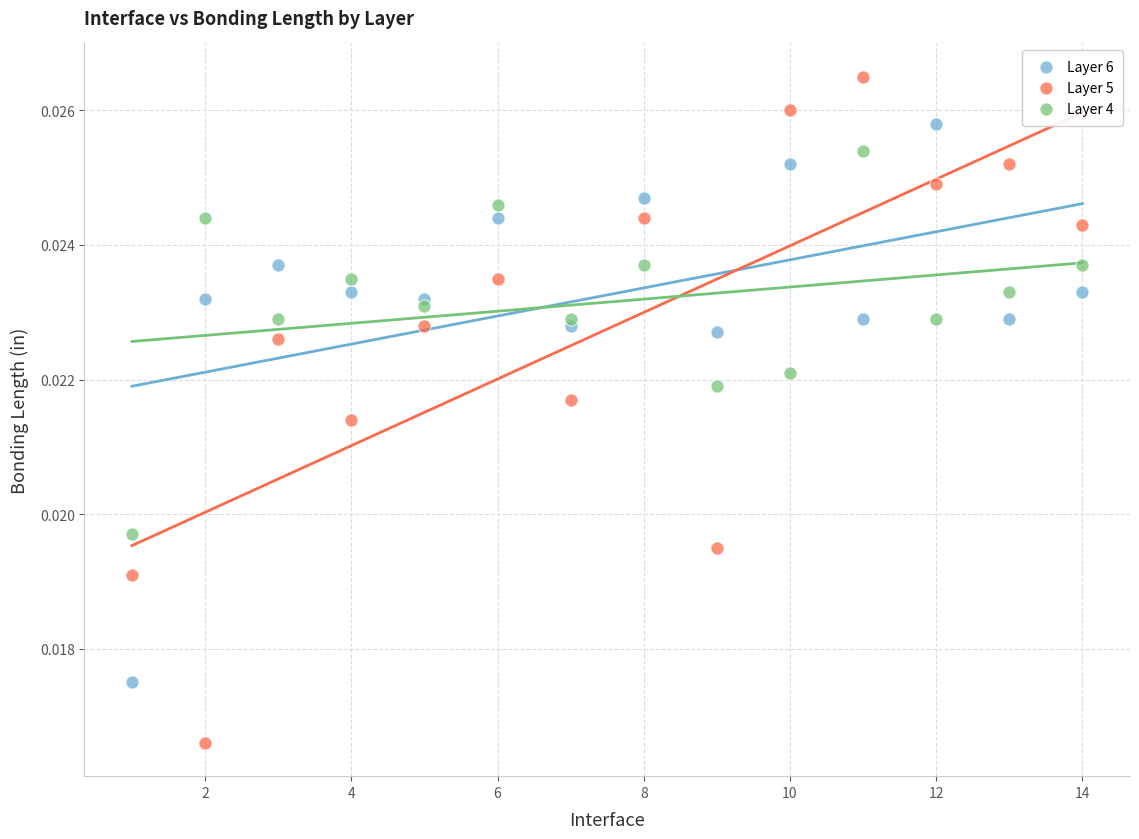

Which series reaches the minimum Y coordinate?

Layer 5